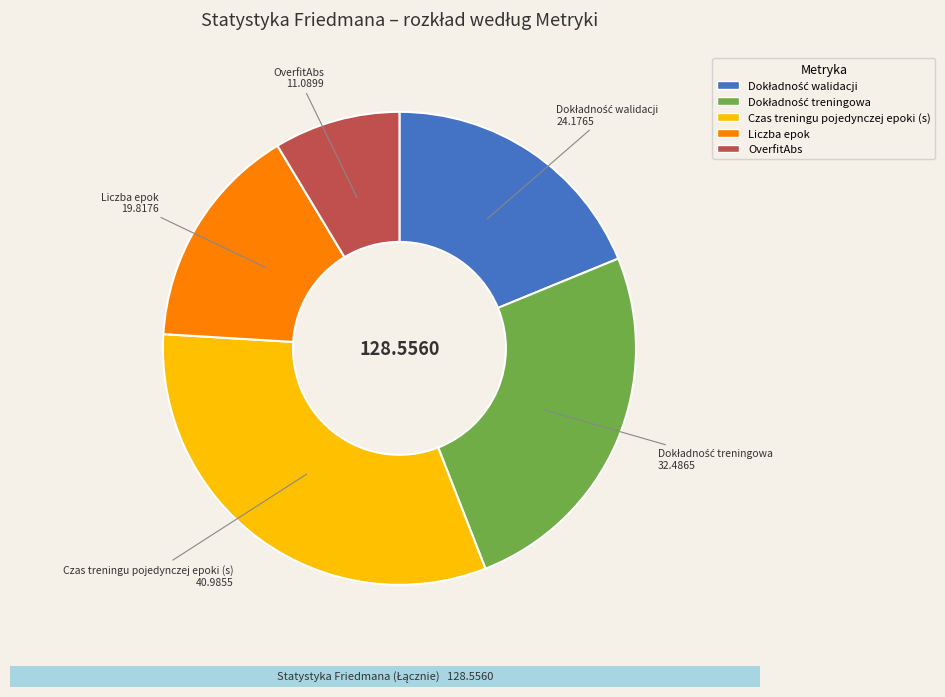

How many slices are in this pie chart?

5